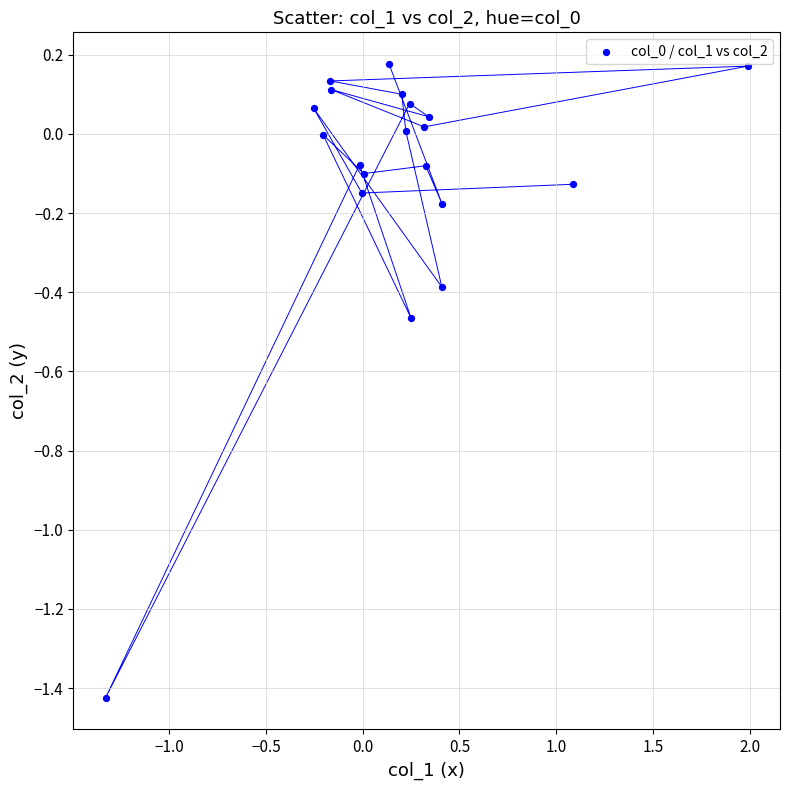

What is the range of X values (max minus min)?

3.3